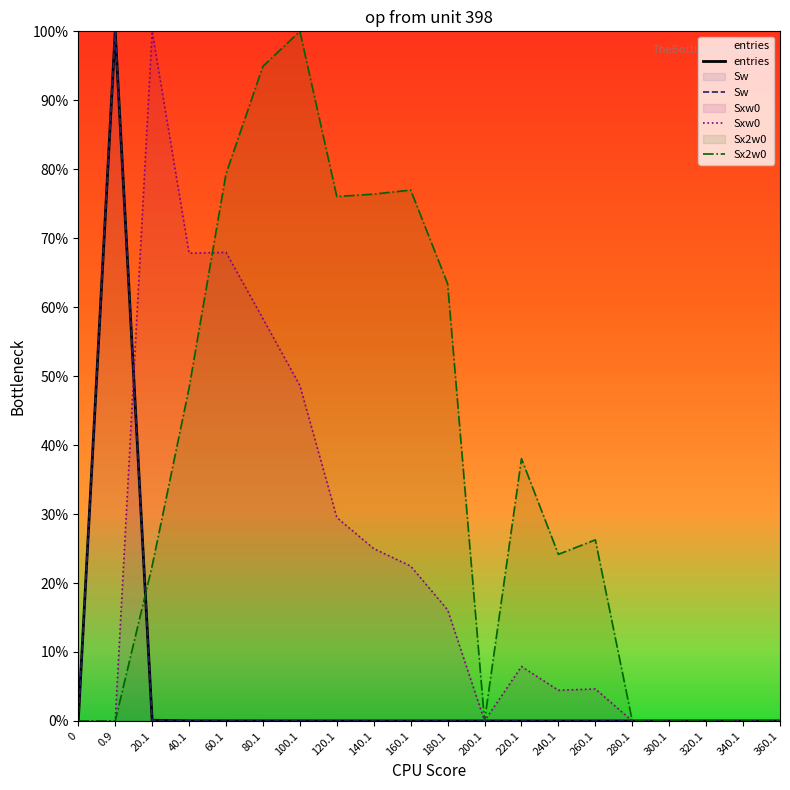

True or false: Sx2w0 has more than 1 points higher than both neighbors.

True